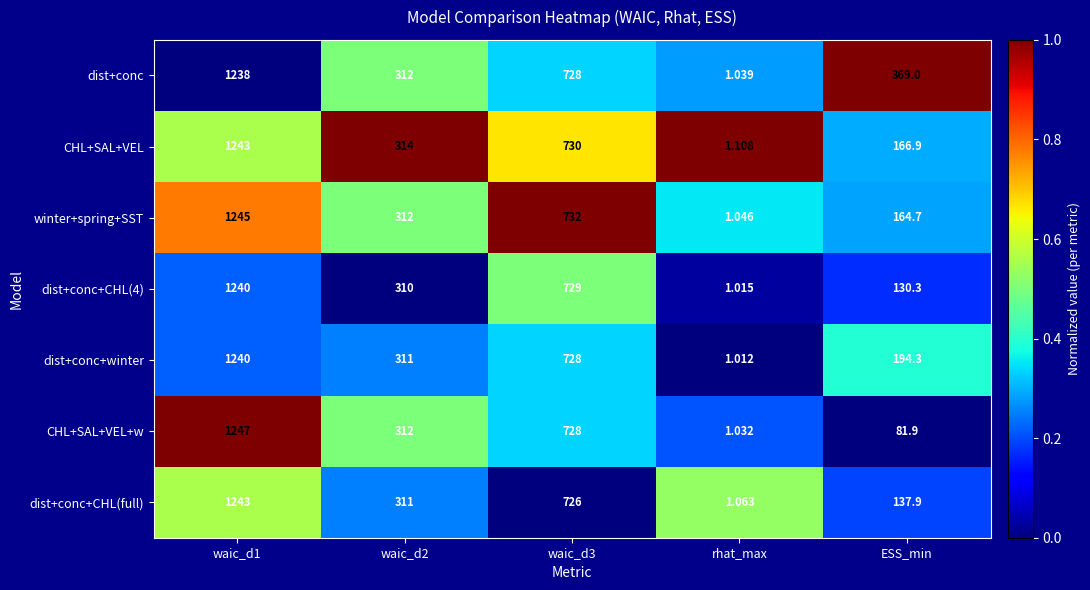

Which series has the largest total across all categories?

dist+conc